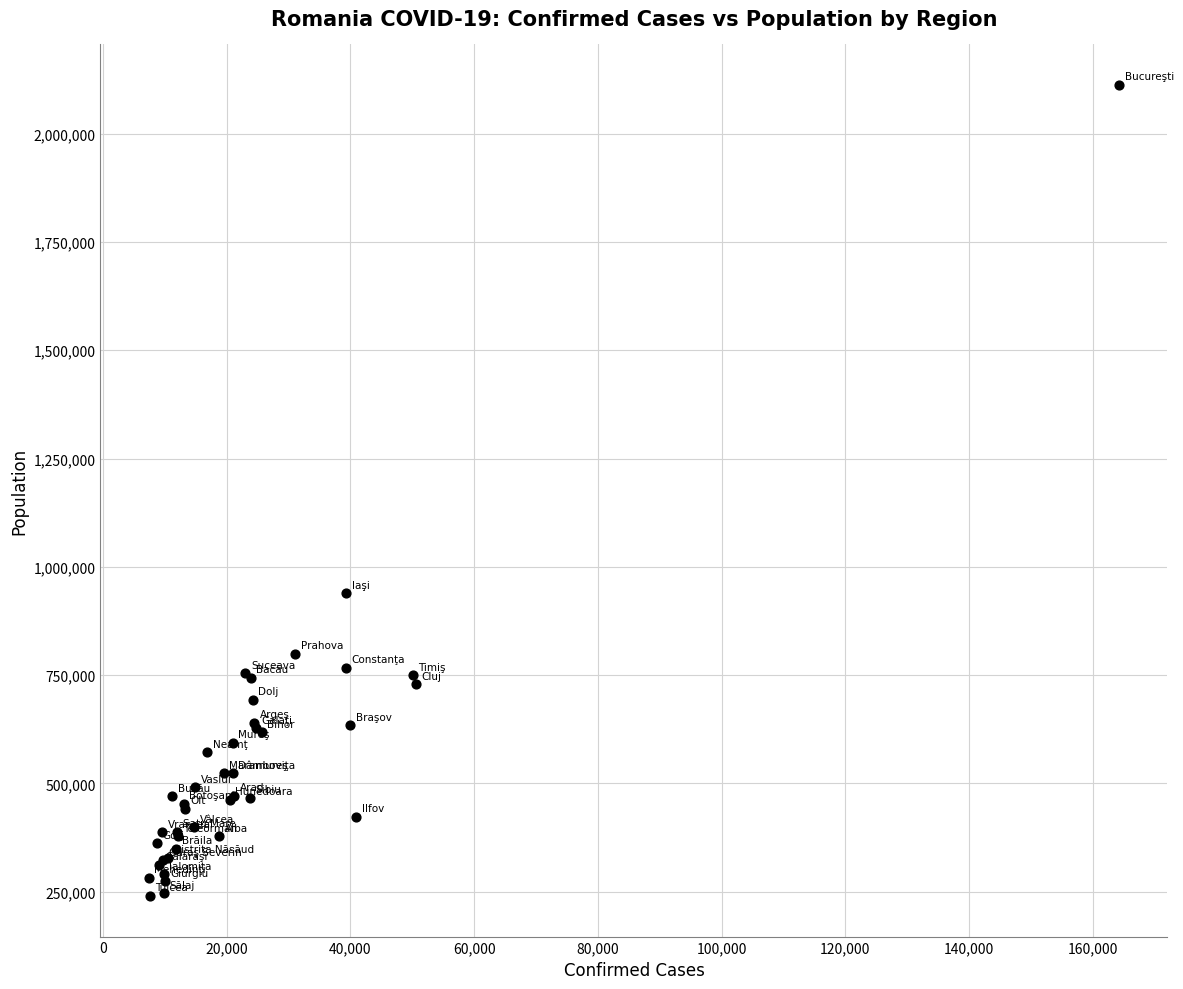

What Y value in the scatter plot is closest to 1176170?

939359